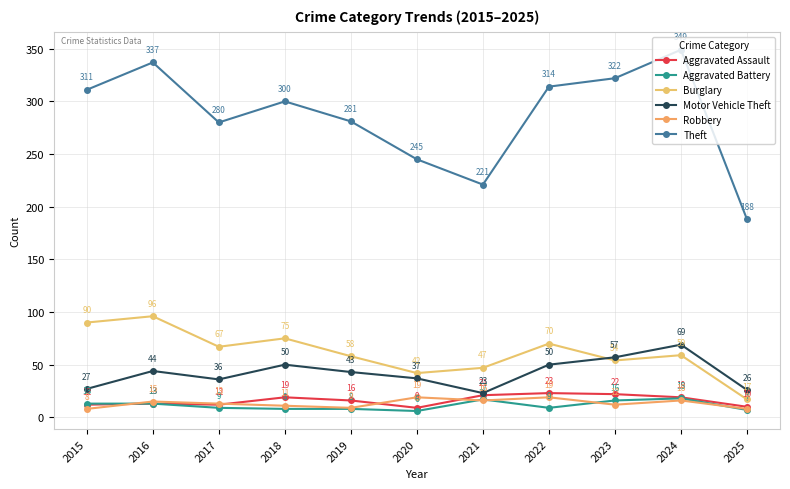

What is the maximum value shown in the chart?

349